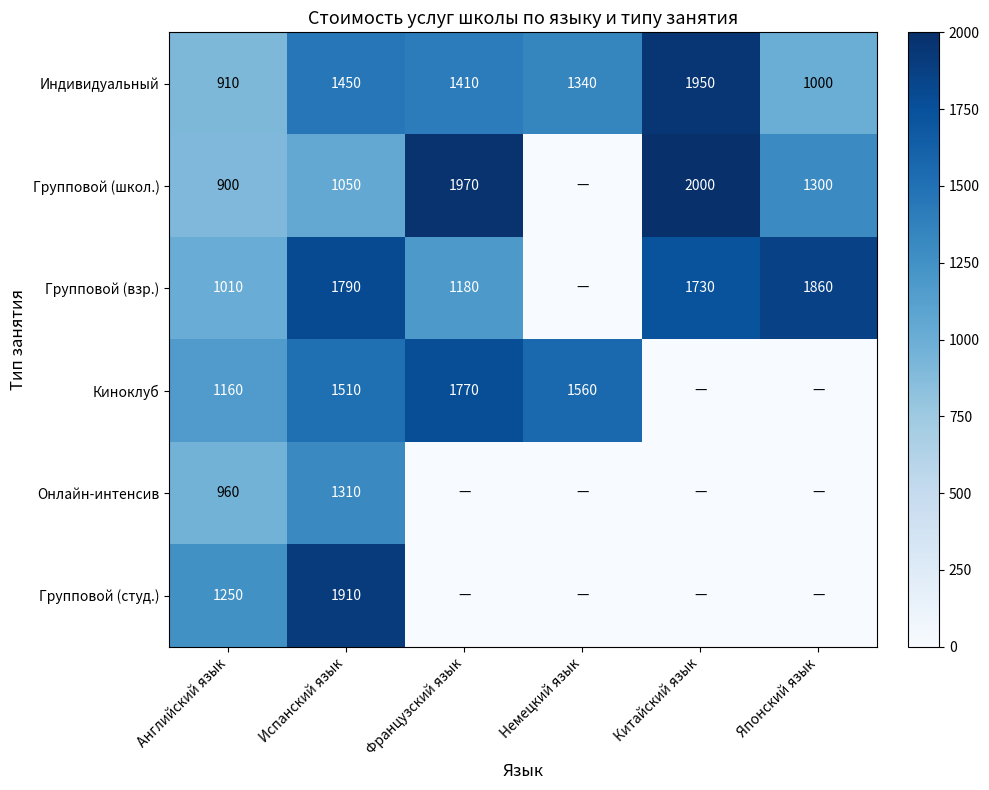

The Групповой (взр.) series shows 1790 at Испанский язык. True or false?

True